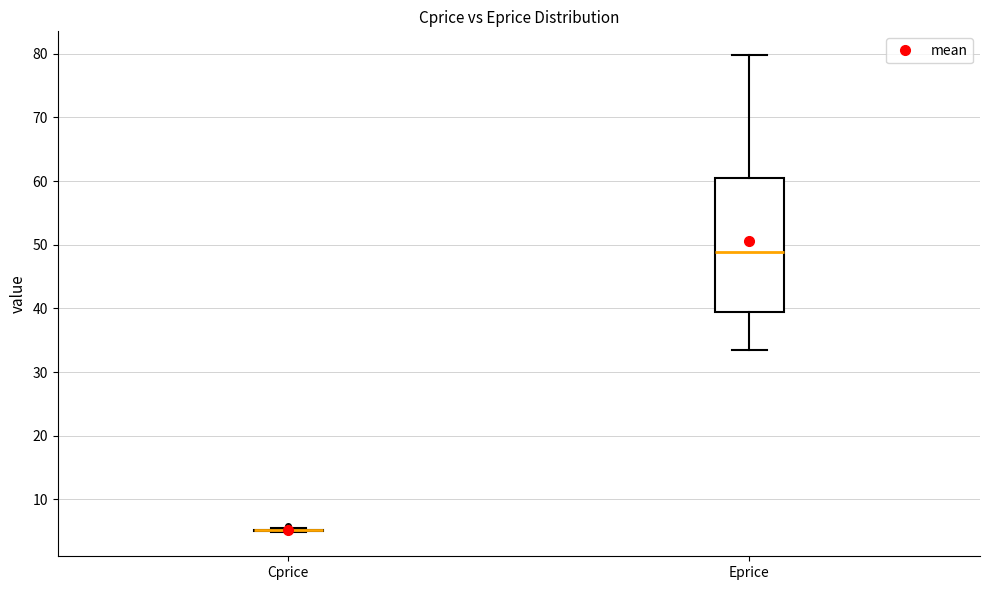

Reading left to right, read every box against the y-axis: the position of its median line, the range the box covers, and the ends of its whiskers. The values are not printed on the chart, so give them approximately, as read against the axis.

Cprice: box collapsed to a line at 5, whiskers 5 to 6
Eprice: median 49, box 39 to 60, whiskers 33 to 80